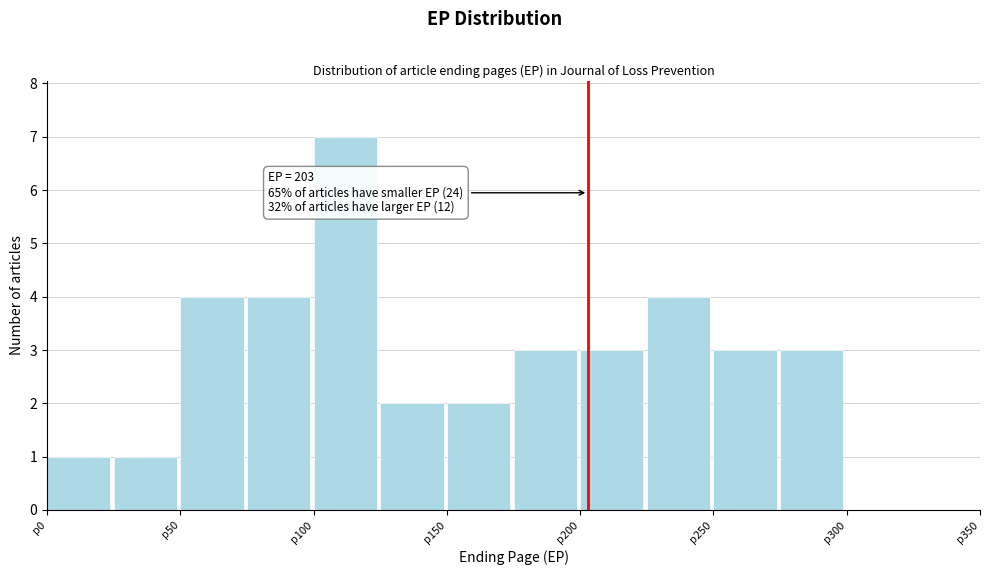

Which range on the x-axis has the tallest bar?

100 to 125